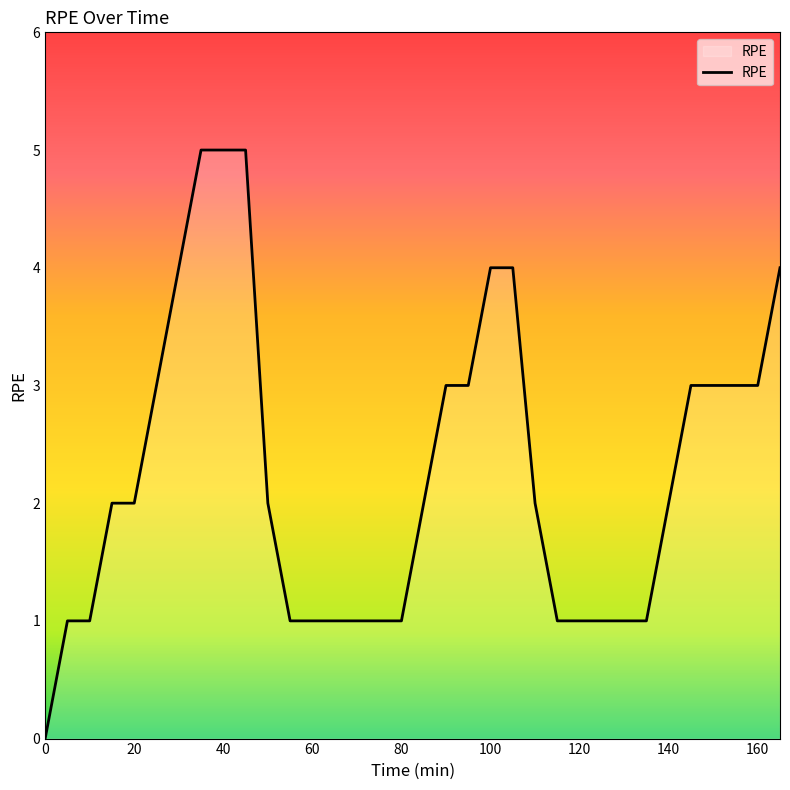

How many lines are shown in the chart?

1